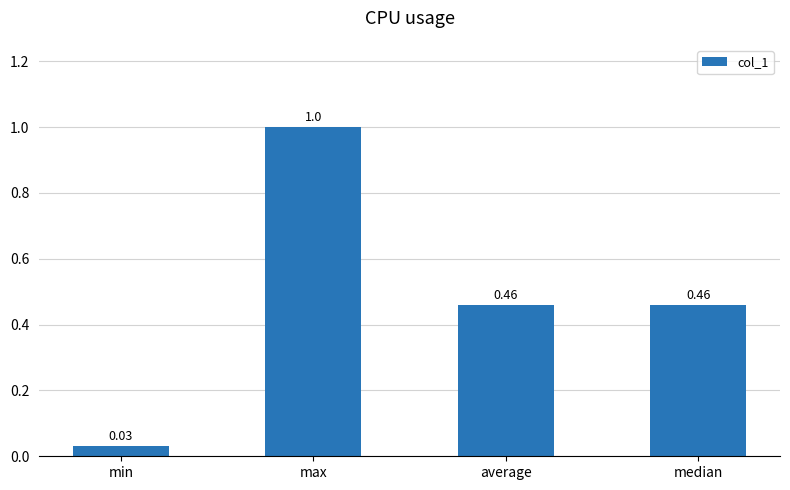

Which label corresponds to the largest value in the chart?

max